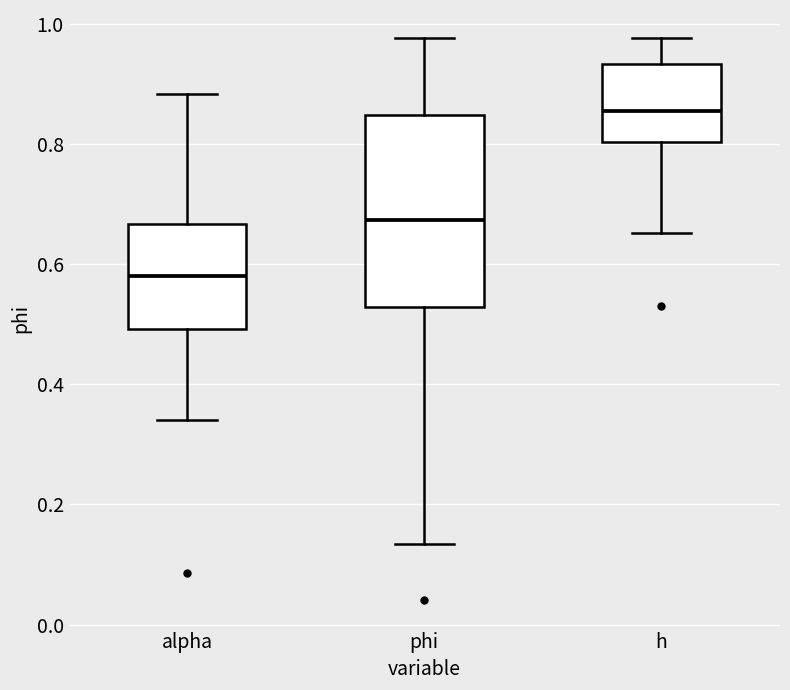

Reading left to right, read every box against the y-axis: the position of its median line, the range the box covers, and the ends of its whiskers. The values are not printed on the chart, so give them approximately, as read against the axis.

alpha: median 0.58, box 0.50 to 0.66, whiskers 0.34 to 0.88
phi: median 0.68, box 0.52 to 0.84, whiskers 0.14 to 0.98
h: median 0.86, box 0.80 to 0.94, whiskers 0.66 to 0.98